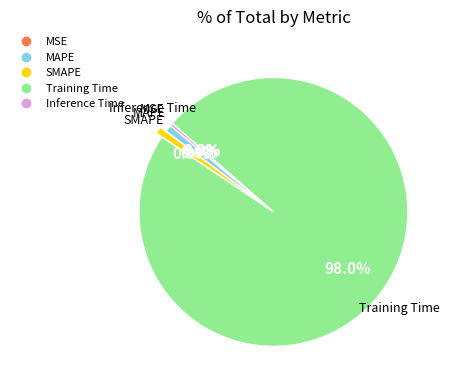

Combined, what portion of the pie is MAPE and Training Time?

98.8%